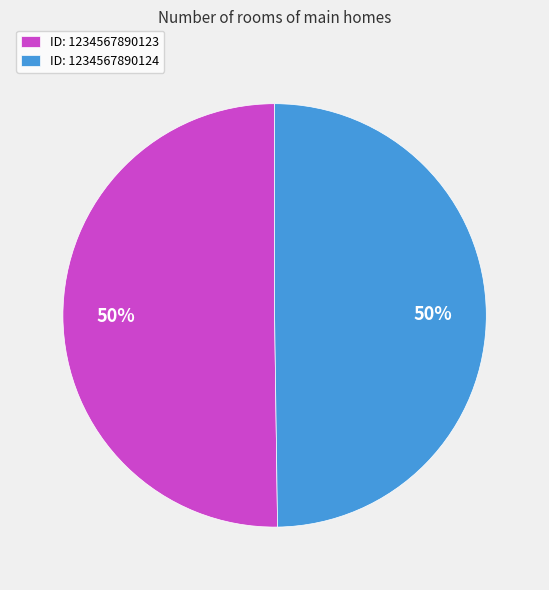

To the nearest percent, what is the average slice percentage?

50%